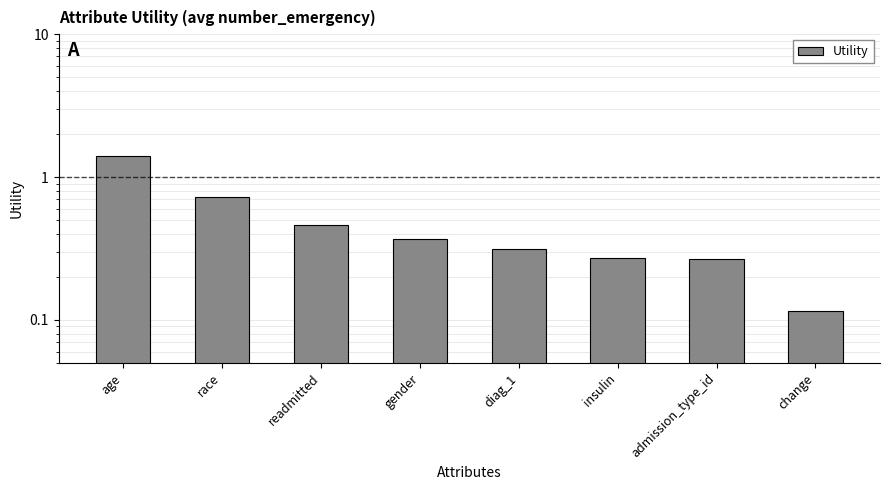

The chart shows a value of 2.1 at age. True or false?

False